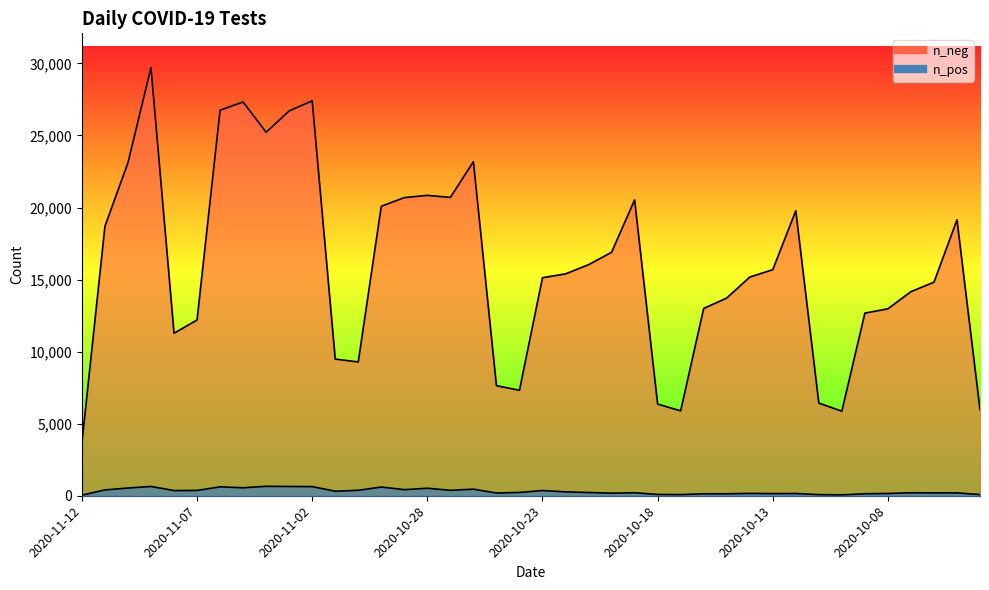

How many lines are shown in the chart?

2